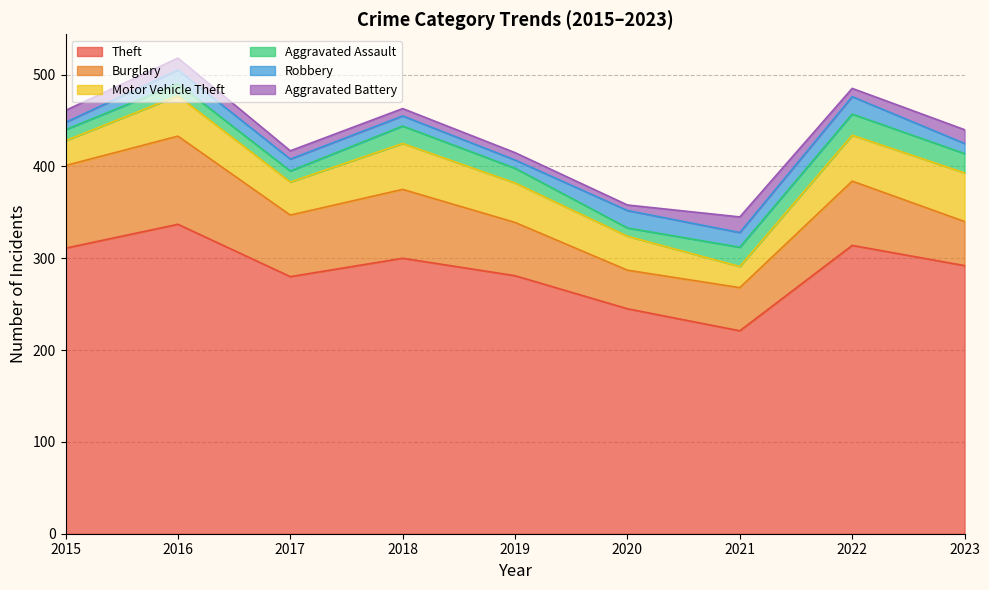

Which series has the largest total across all categories?

Theft